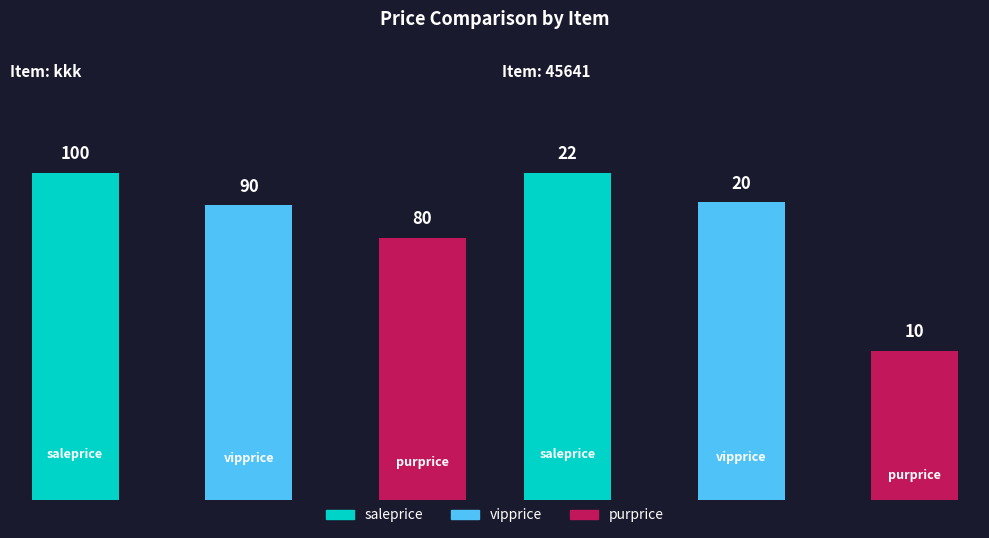

Count the values in the range 80 to 100.

3